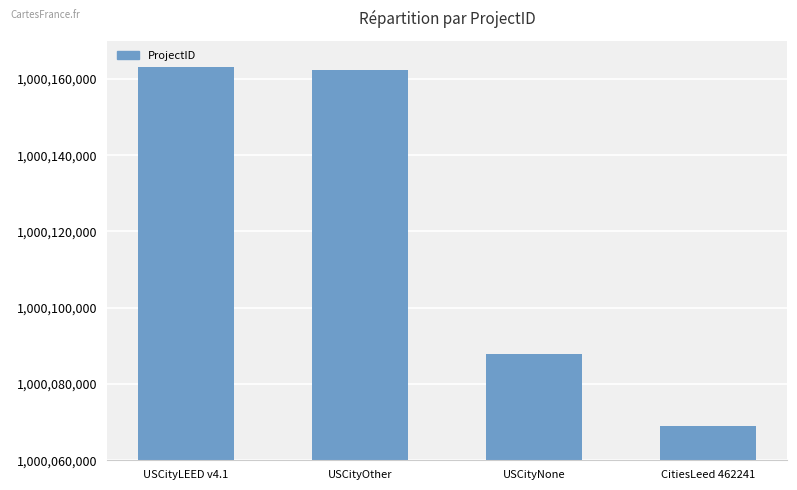

What is the smallest value displayed?

1000068929